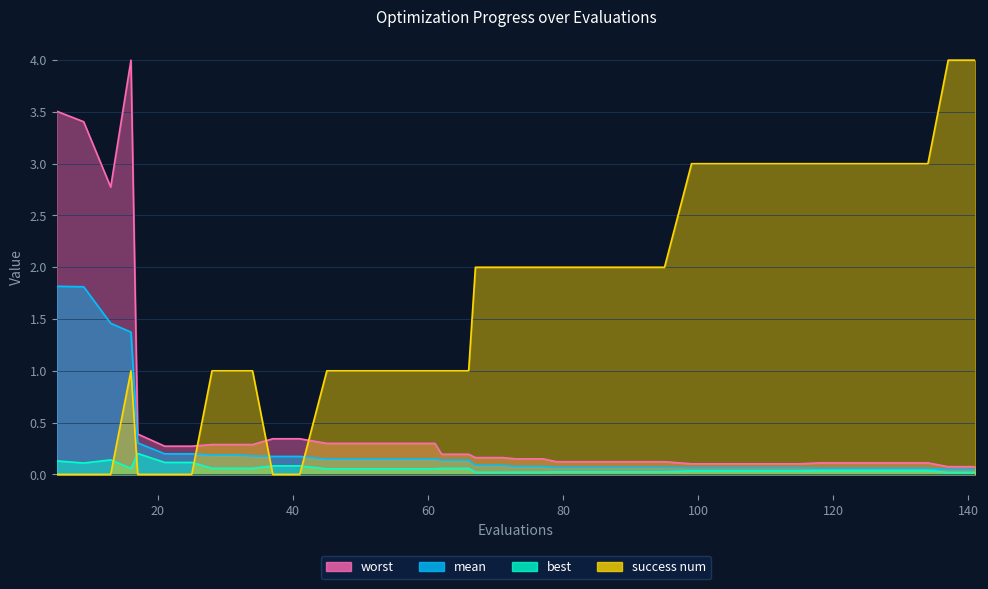

What are all the series names shown in the legend?

mean, best, worst, success num